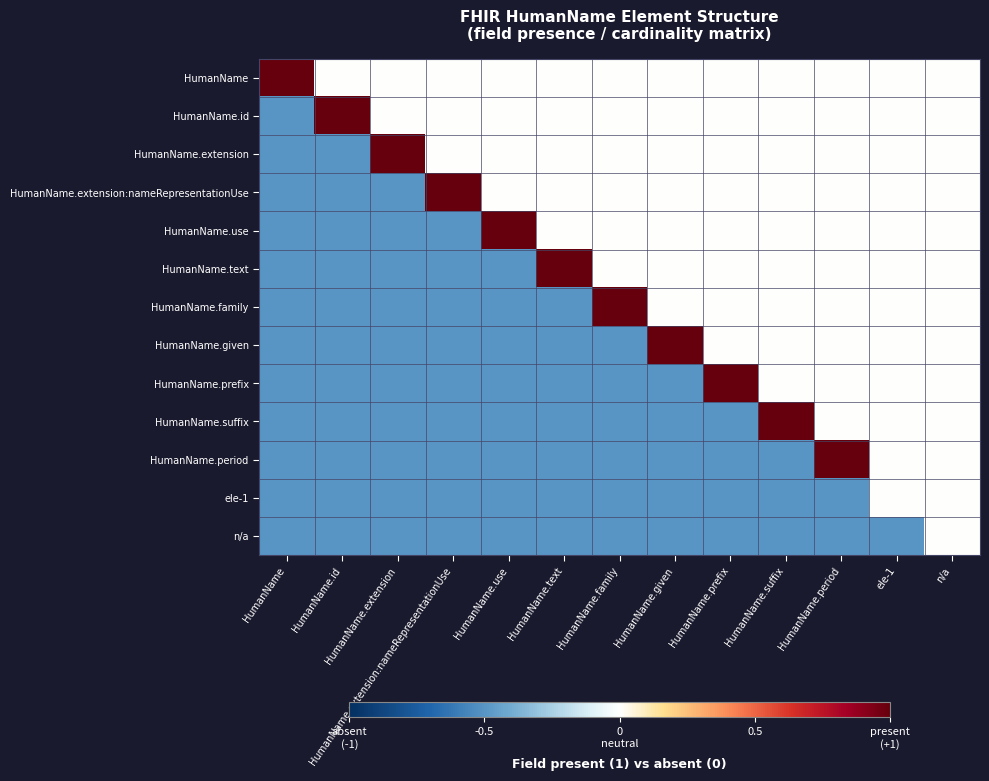

At HumanName.family, list the series in order from smallest to largest.

HumanName.given, HumanName.prefix, HumanName.suffix, HumanName.period, ele-1, n/a, HumanName, HumanName.id, HumanName.extension, HumanName.extension:nameRepresentationUse, HumanName.use, HumanName.text, HumanName.family